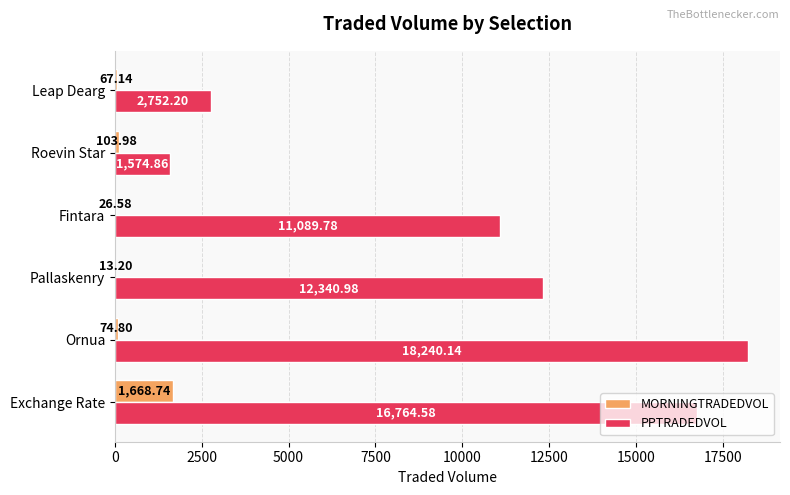

At which category does the chart reach its peak across all series?

Ornua